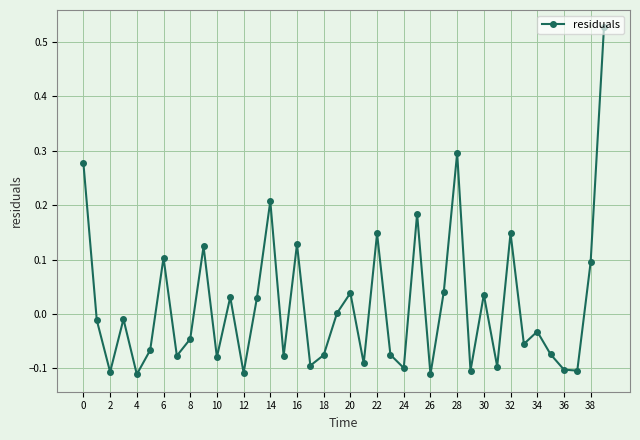

How many interior local valleys (lower than both neighbors) does the data have?

14